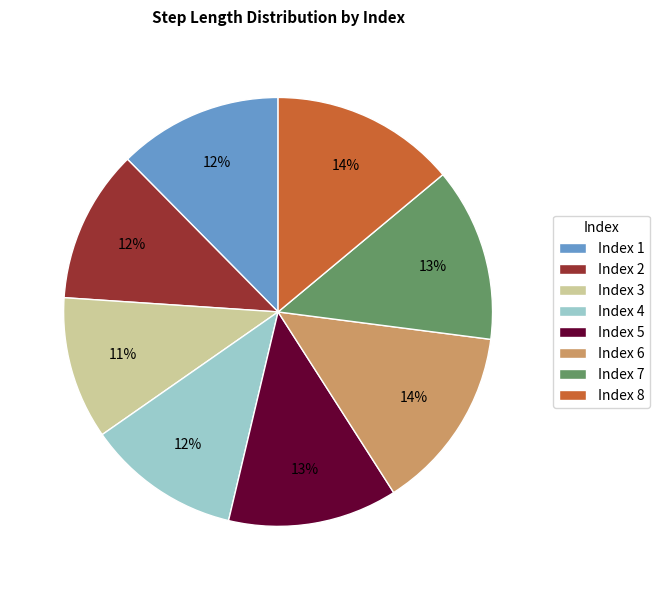

Do Index 3 and Index 6 together represent more than half of the pie?

No